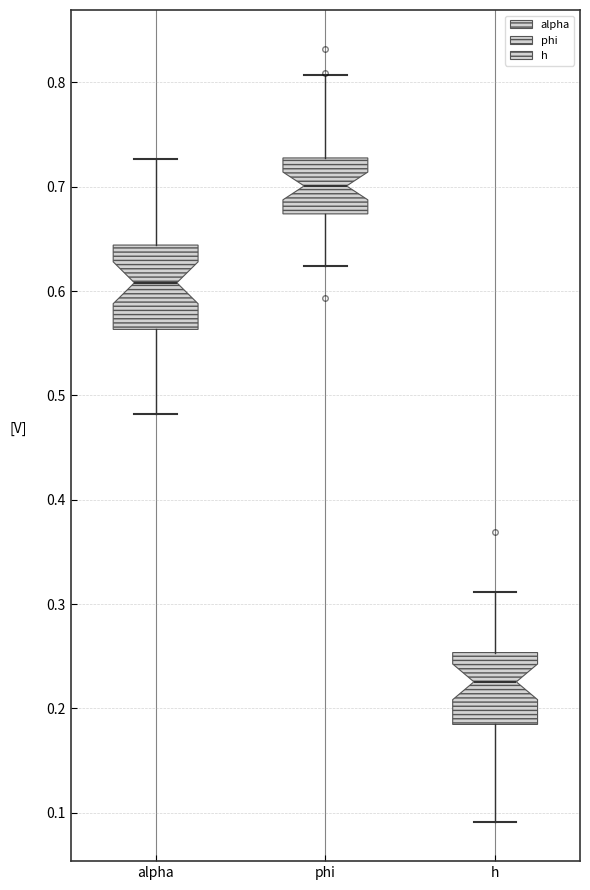

Comparing the boxes themselves (not the whiskers), which one is the tallest?

alpha